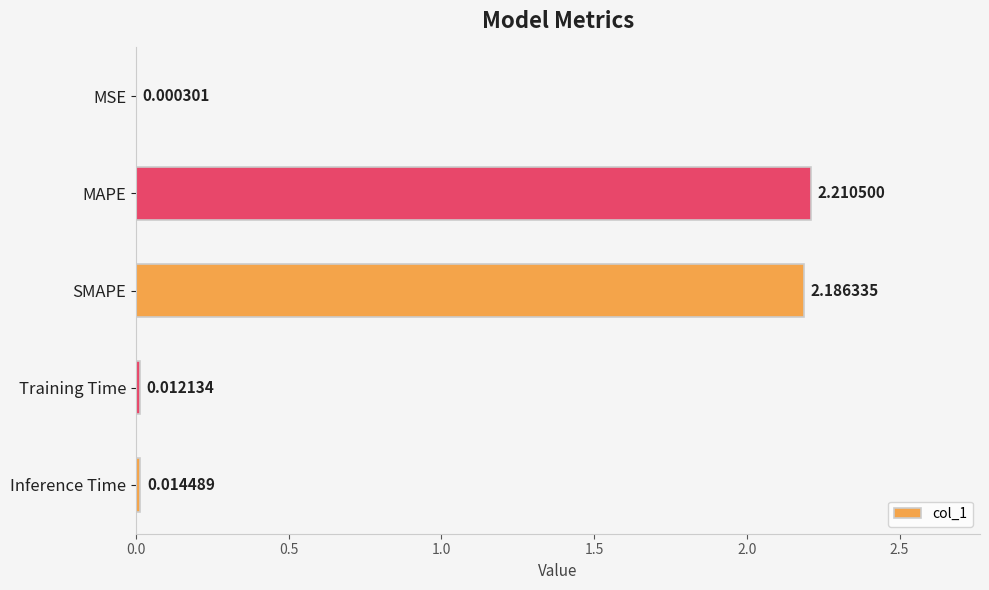

Which category has the highest value across all series?

MAPE